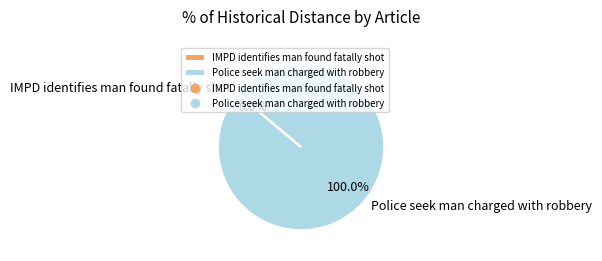

How many segments does this pie chart have?

2